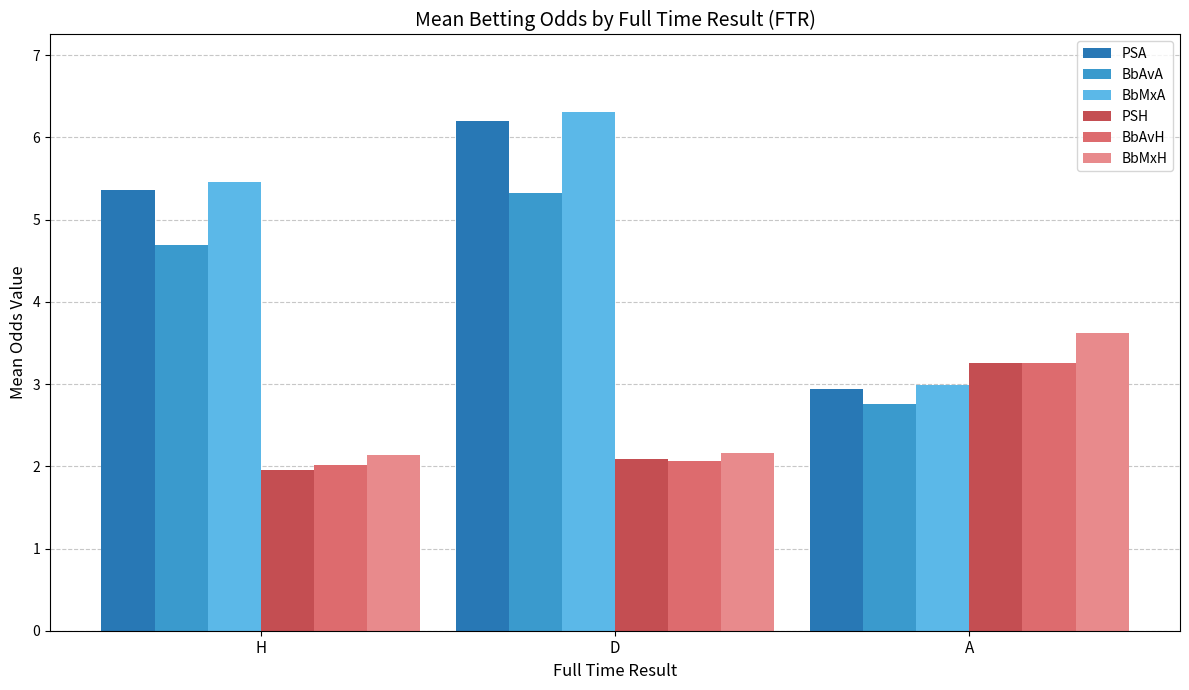

What is the value of the BbAvA bar at the 2nd from the left?

5.3